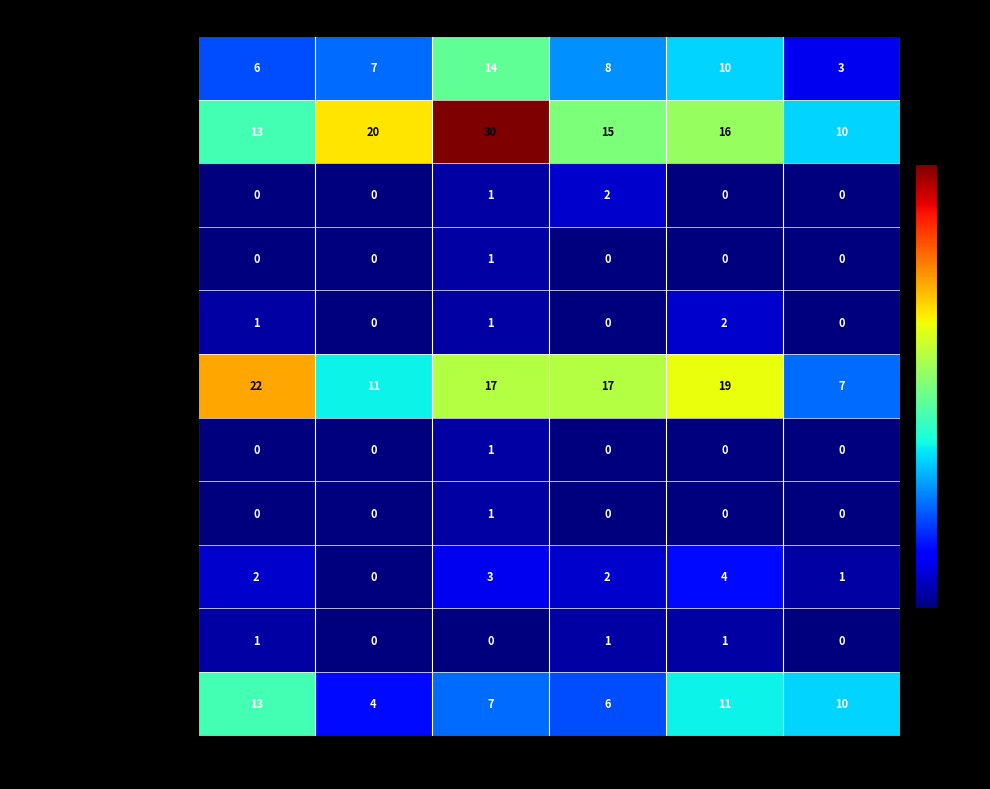

What is the difference between the BAJAJ AUTO LTD values at APR and MAR?

15